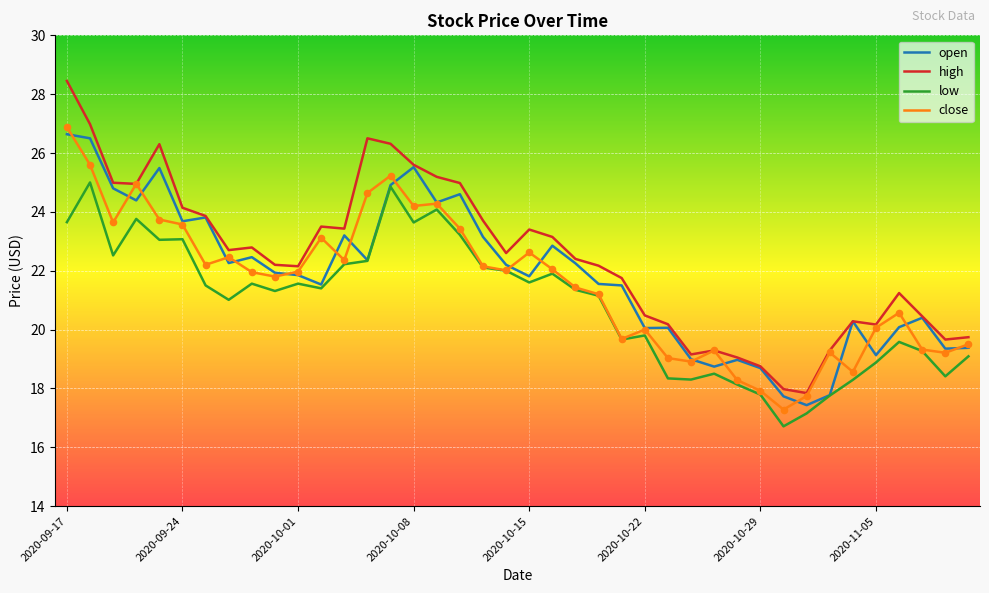

Which series has the widest spread of values?

high